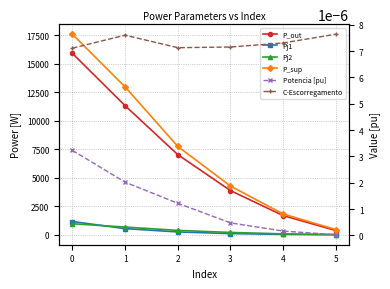

Is the value of C-Escorregamento at 5 greater than the value of Pj1 at 1?

No